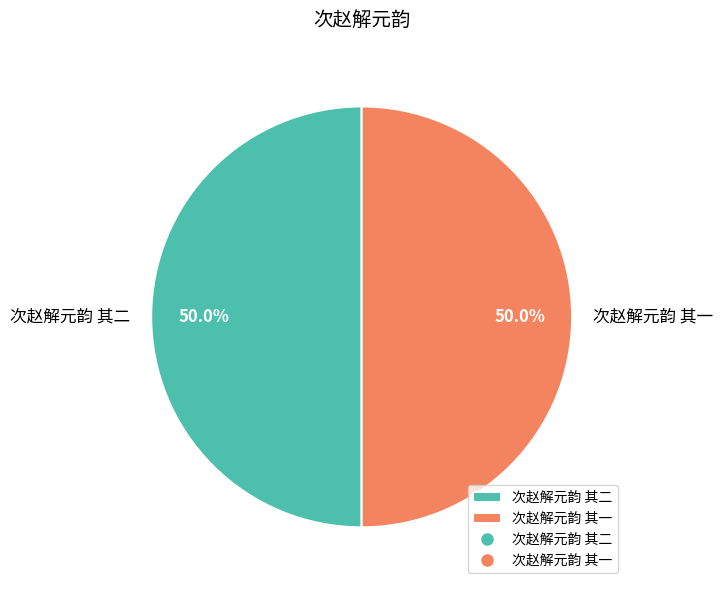

What is the ratio of the value at 次赵解元韵 其一 to the value at 次赵解元韵 其二?

1.0